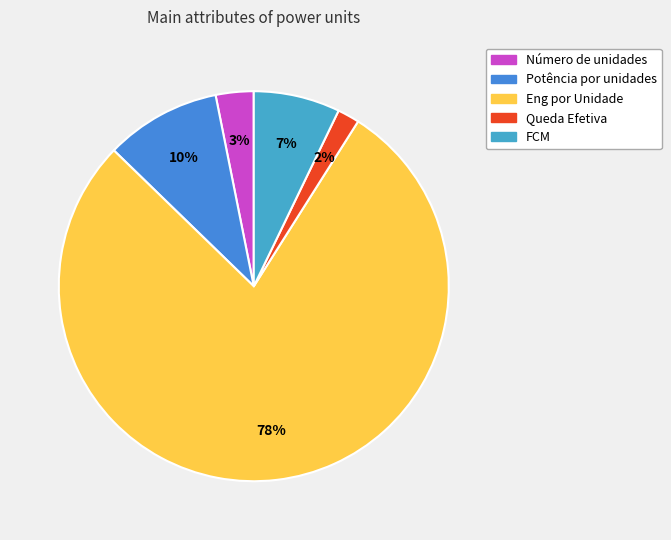

To the nearest percent, what is the difference between the largest and smallest slice percentages?

76%